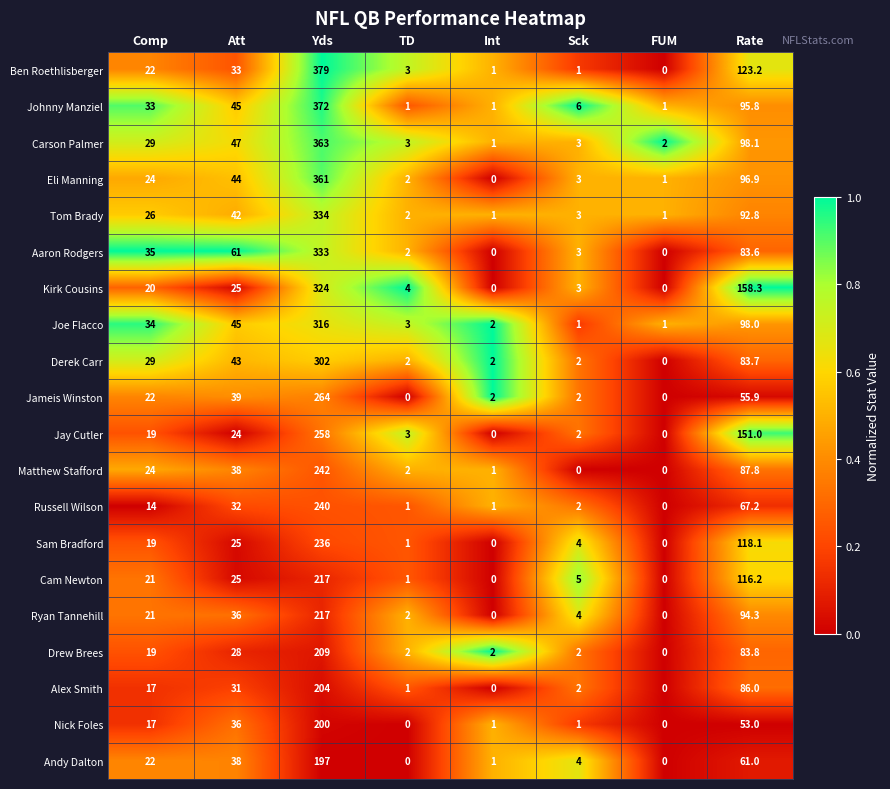

The Kirk Cousins series shows 129.9 at Int. True or false?

False